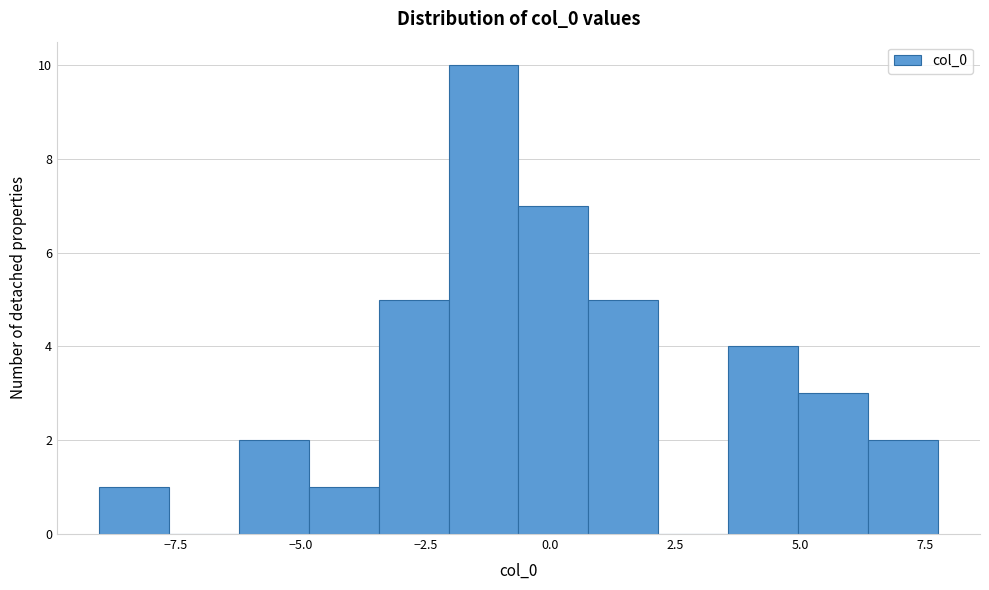

Around what value on the x-axis is the tallest bar? Give the approximate position of its centre, as read against the axis.

-1.5